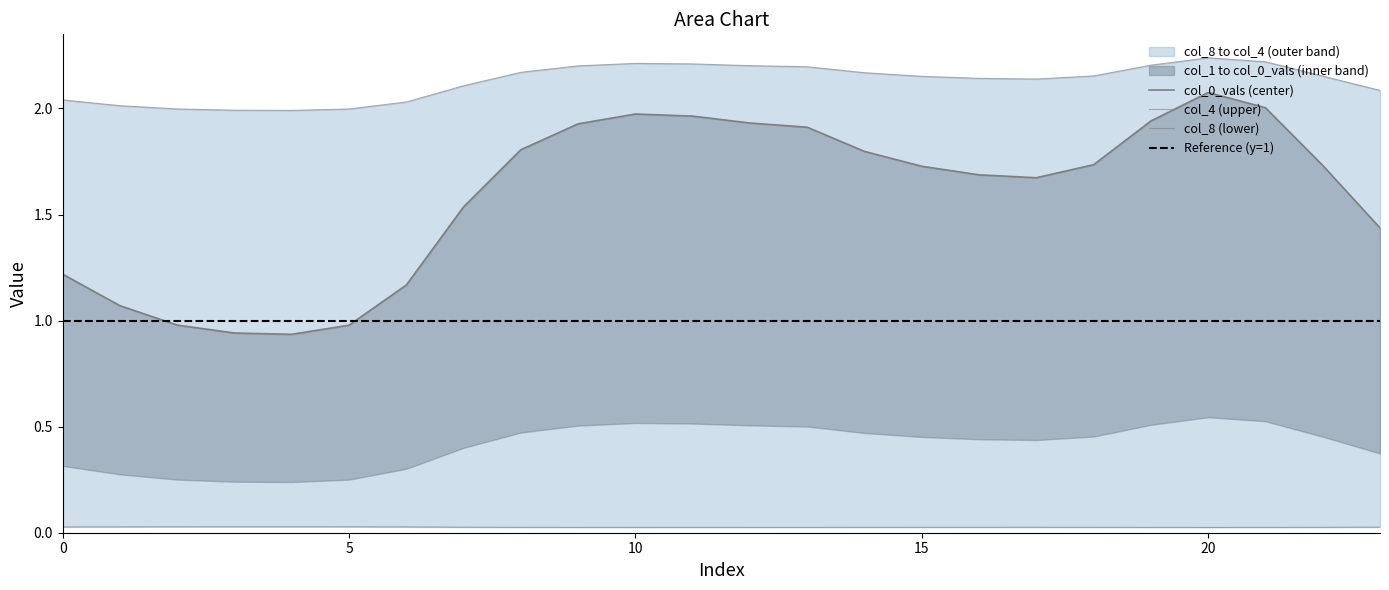

How many lines are shown in the chart?

3